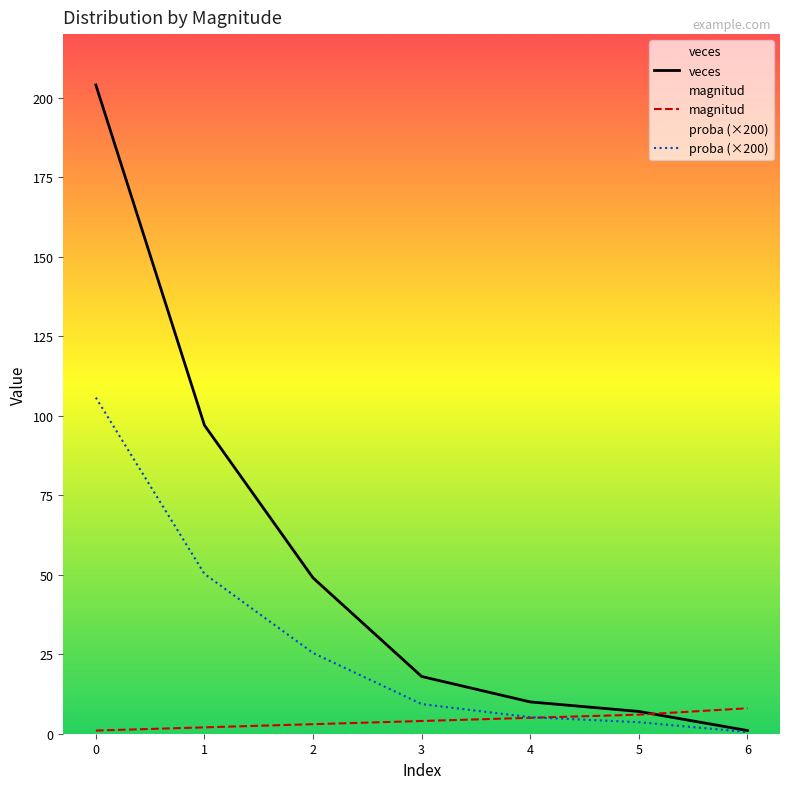

How many lines are shown in the chart?

3